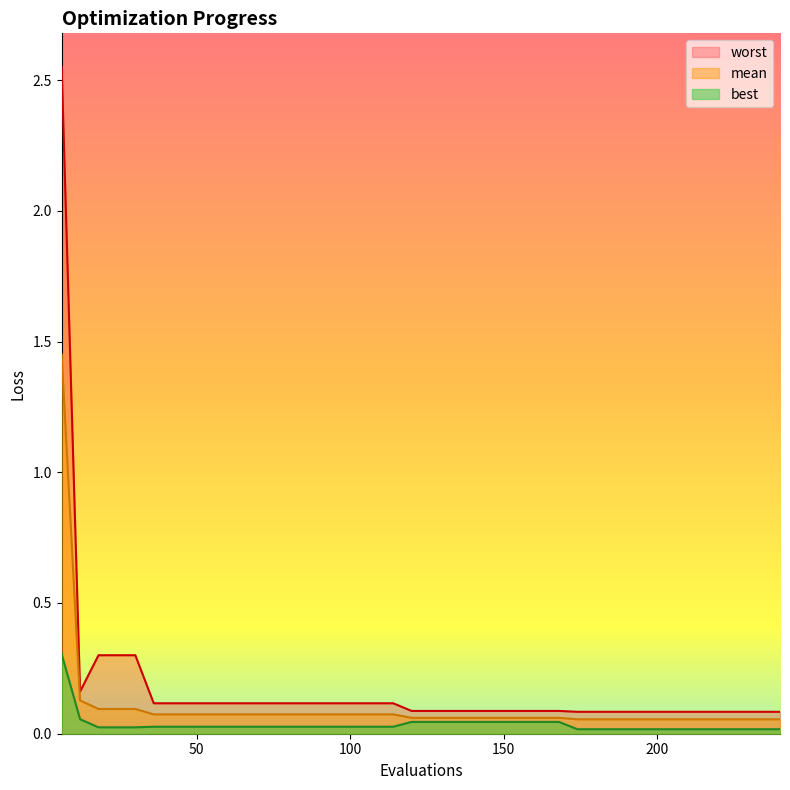

Reading right to left, list all the values displayed in this chart.

mean: 240=0.1	234=0.1	228=0.1	222=0.1	216=0.1	210=0.1	204=0.1	198=0.1	192=0.1	186=0.1	180=0.1	174=0.1	168=0.1	162=0.1	156=0.1	150=0.1	144=0.1	138=0.1	132=0.1	126=0.1	120=0.1	114=0.1	108=0.1	102=0.1	96=0.1	90=0.1	84=0.1	78=0.1	72=0.1	66=0.1	60=0.1	54=0.1	48=0.1	42=0.1	36=0.1	30=0.1	24=0.1	18=0.1	12=0.1	6=1.5
best: 240=0.0	234=0.0	228=0.0	222=0.0	216=0.0	210=0.0	204=0.0	198=0.0	192=0.0	186=0.0	180=0.0	174=0.0	168=0.0	162=0.0	156=0.0	150=0.0	144=0.0	138=0.0	132=0.0	126=0.0	120=0.0	114=0.0	108=0.0	102=0.0	96=0.0	90=0.0	84=0.0	78=0.0	72=0.0	66=0.0	60=0.0	54=0.0	48=0.0	42=0.0	36=0.0	30=0.0	24=0.0	18=0.0	12=0.1	6=0.3
worst: 240=0.1	234=0.1	228=0.1	222=0.1	216=0.1	210=0.1	204=0.1	198=0.1	192=0.1	186=0.1	180=0.1	174=0.1	168=0.1	162=0.1	156=0.1	150=0.1	144=0.1	138=0.1	132=0.1	126=0.1	120=0.1	114=0.1	108=0.1	102=0.1	96=0.1	90=0.1	84=0.1	78=0.1	72=0.1	66=0.1	60=0.1	54=0.1	48=0.1	42=0.1	36=0.1	30=0.3	24=0.3	18=0.3	12=0.2	6=2.6